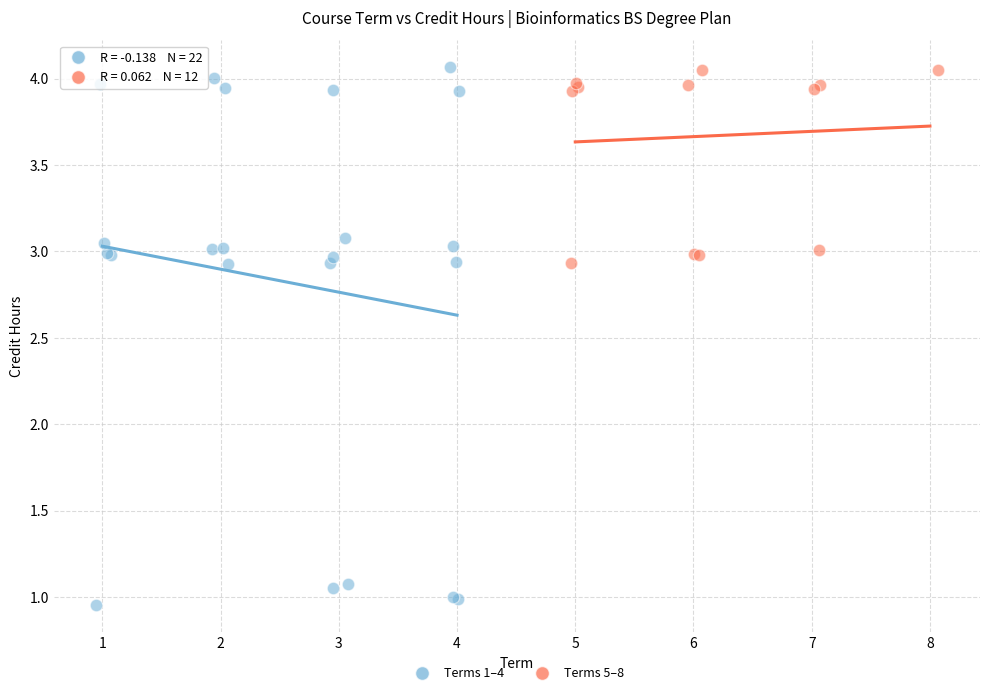

Which series contains the lowest Y value?

Terms 1–4